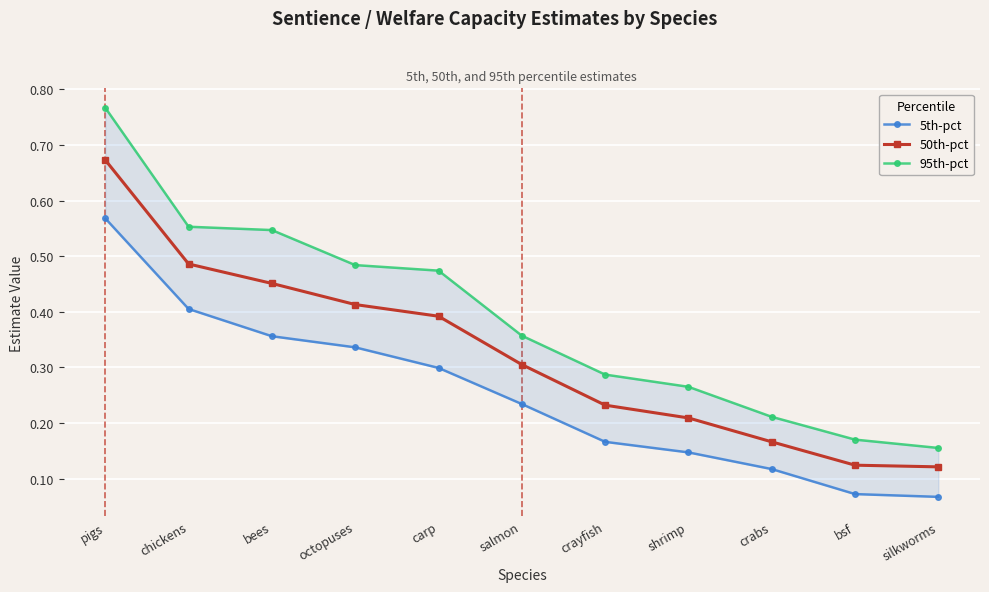

Count the number of data series in this chart.

3